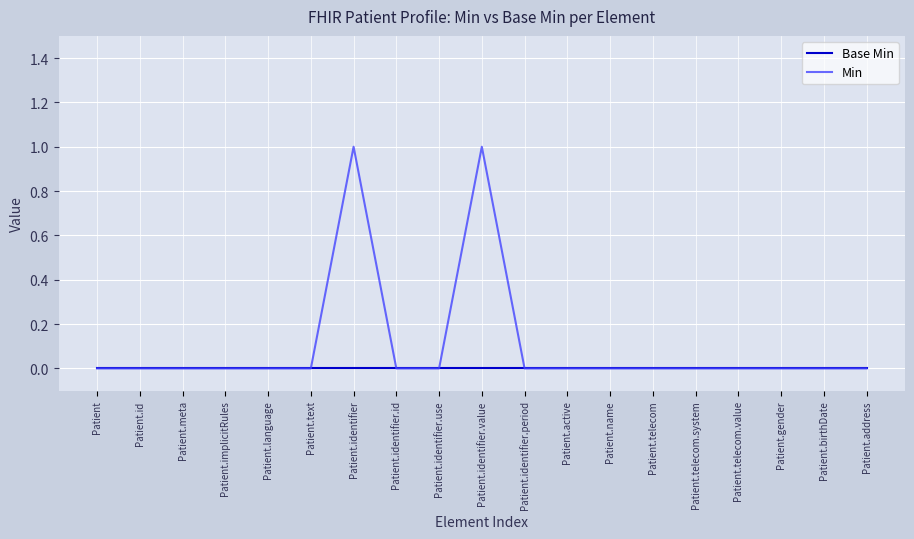

Does the chart display data point markers on the line(s)?

No